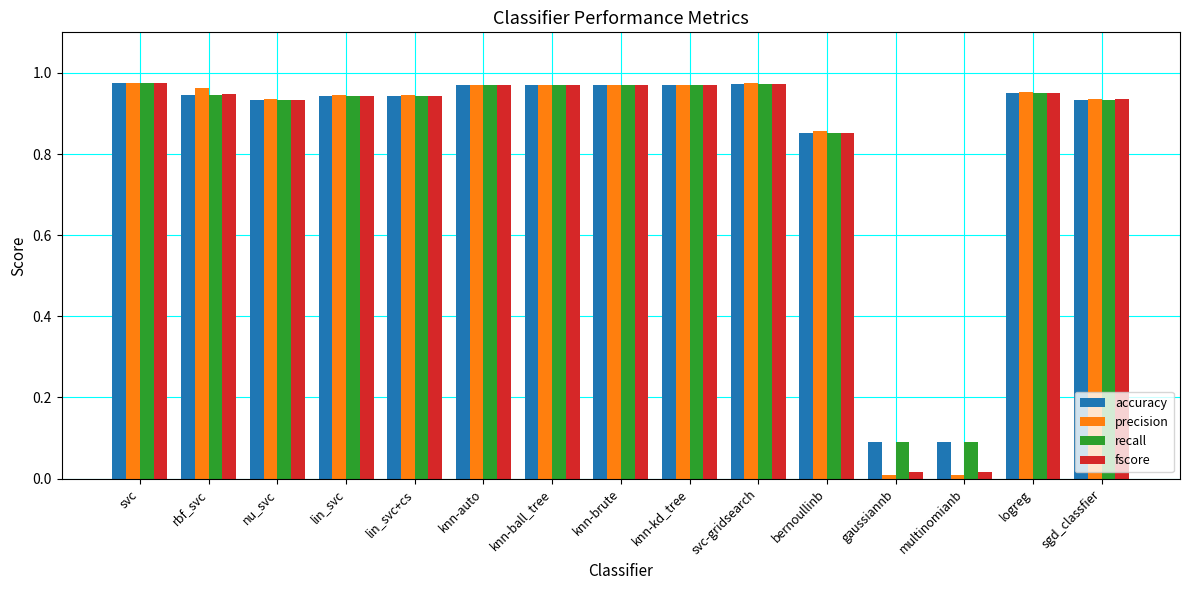

Is the value of recall at knn-brute greater than the value of accuracy at multinomianb?

Yes